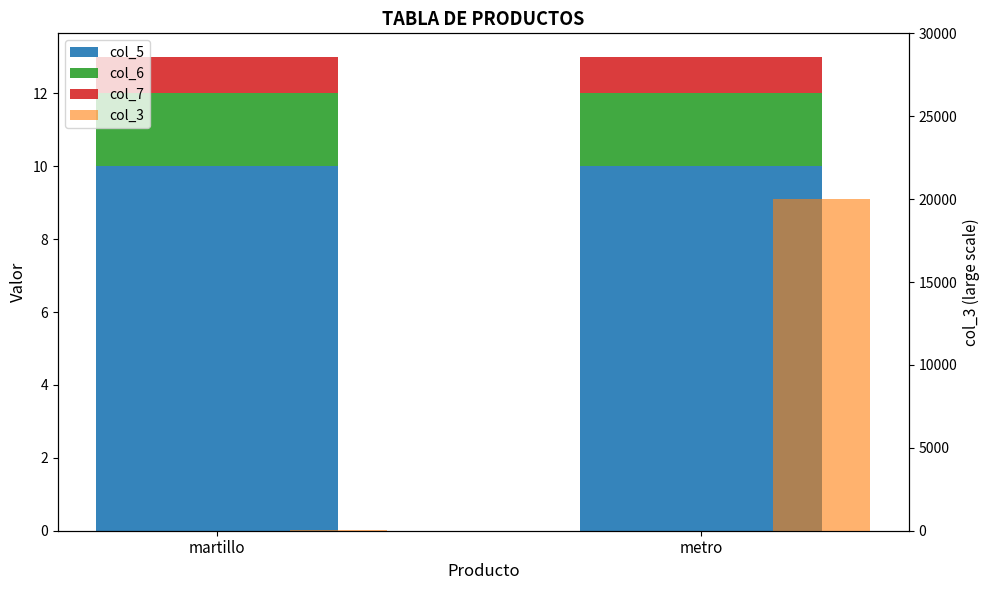

Is it true that col_6 equals 0.8 at metro?

False